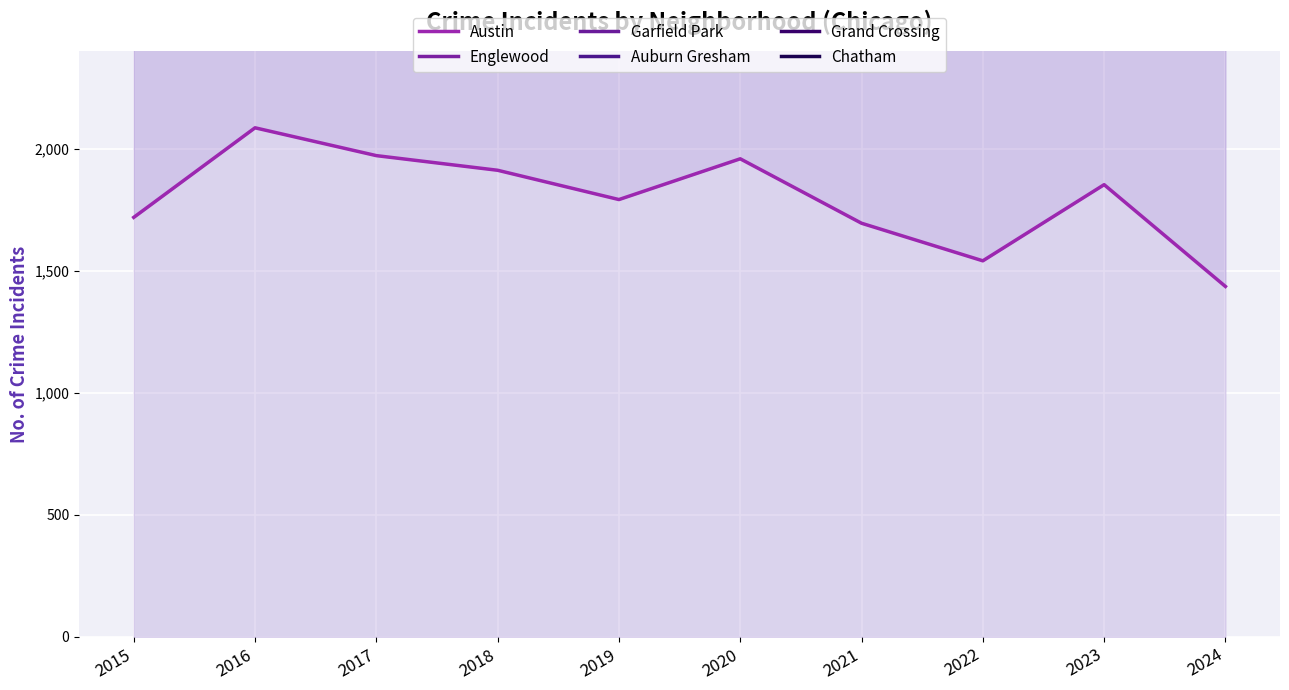

Does the chart display data point markers on the line(s)?

No